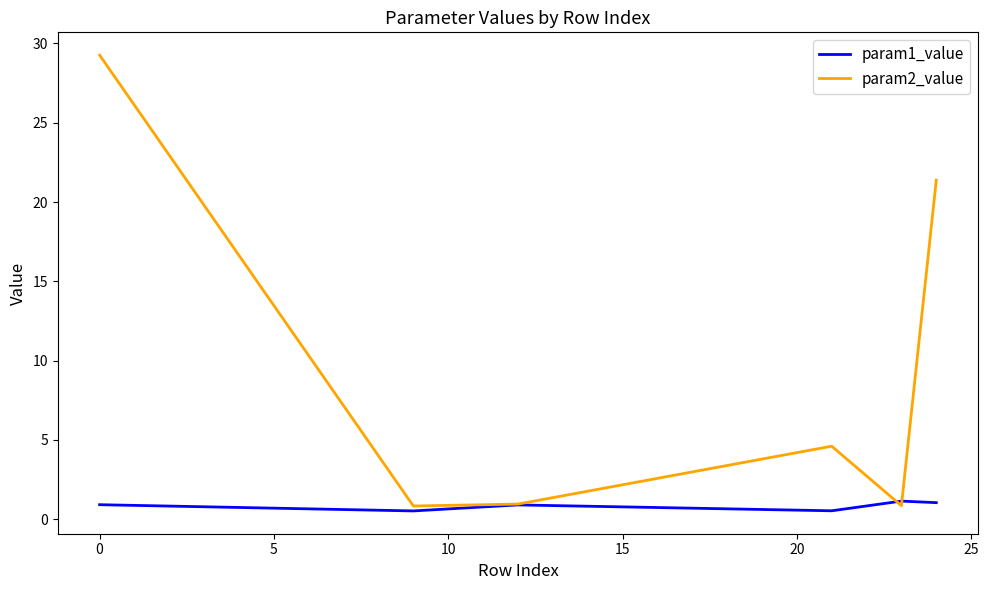

Which series has the widest spread of values?

param2_value